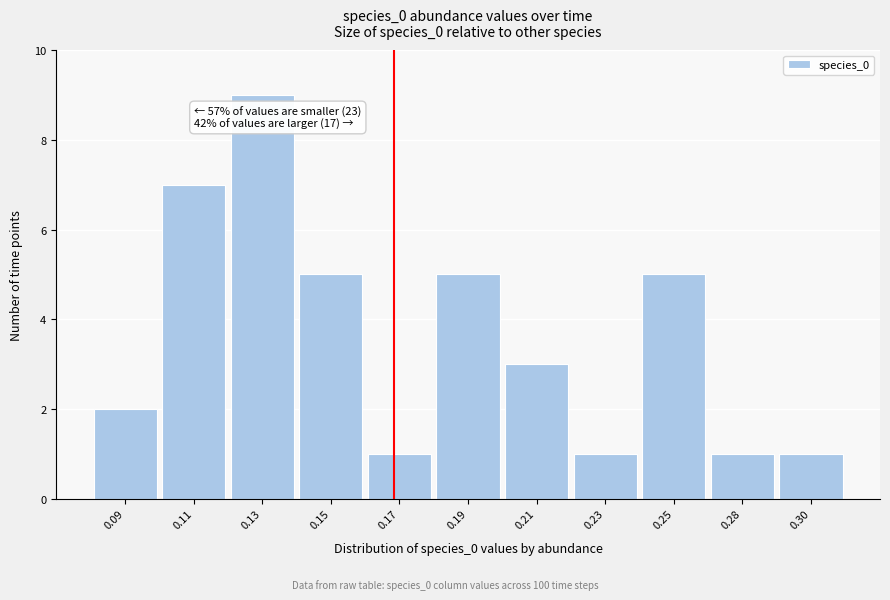

Reading left to right, what are all the values shown in this chart?

0.09=2	0.11=7	0.13=9	0.15=5	0.17=1	0.19=5	0.21=3	0.23=1	0.25=5	0.28=1	0.30=1